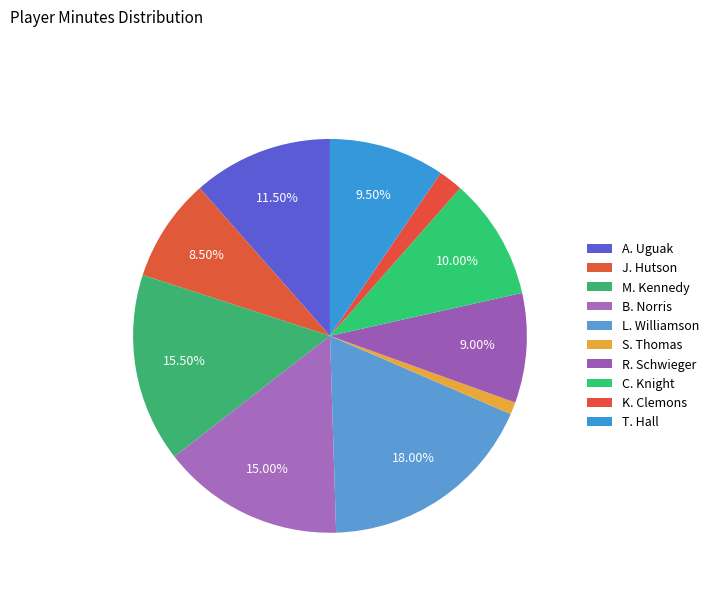

What percentage do S. Thomas and K. Clemons together represent?

3.0%